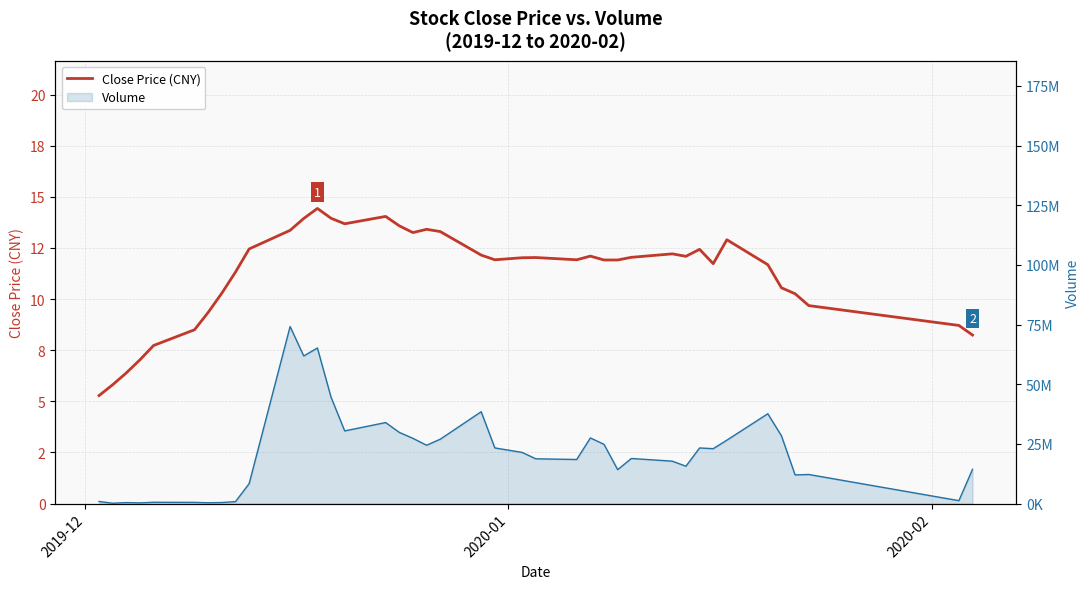

What is the minimum value shown in the chart?

5.3